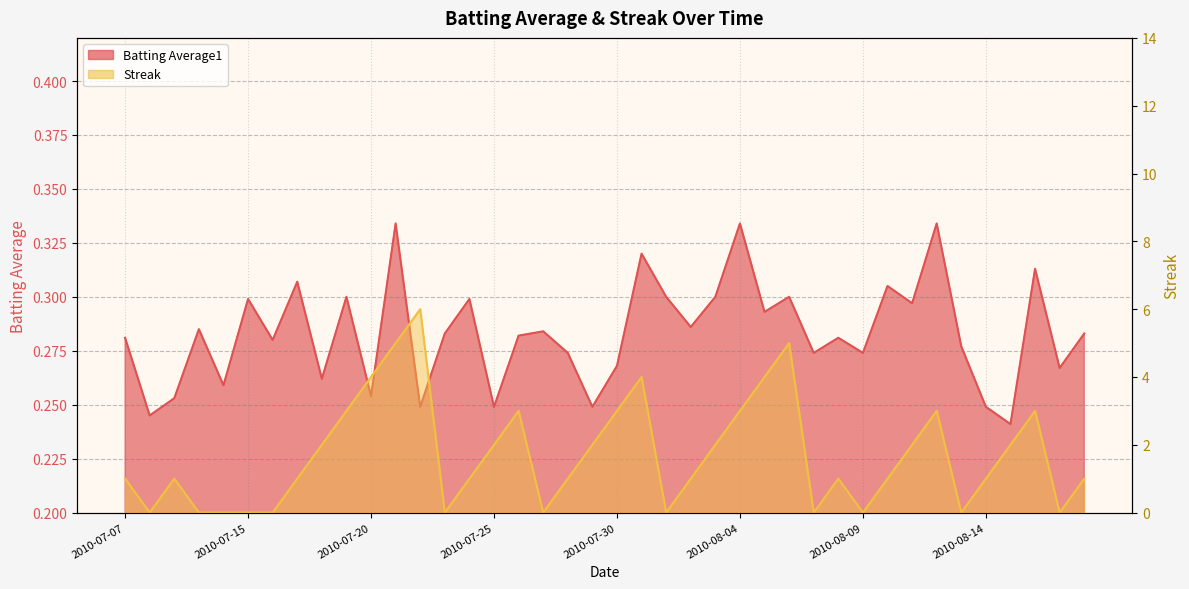

True or false: Streak has a value of 2.0 at 2010-07-29.

True